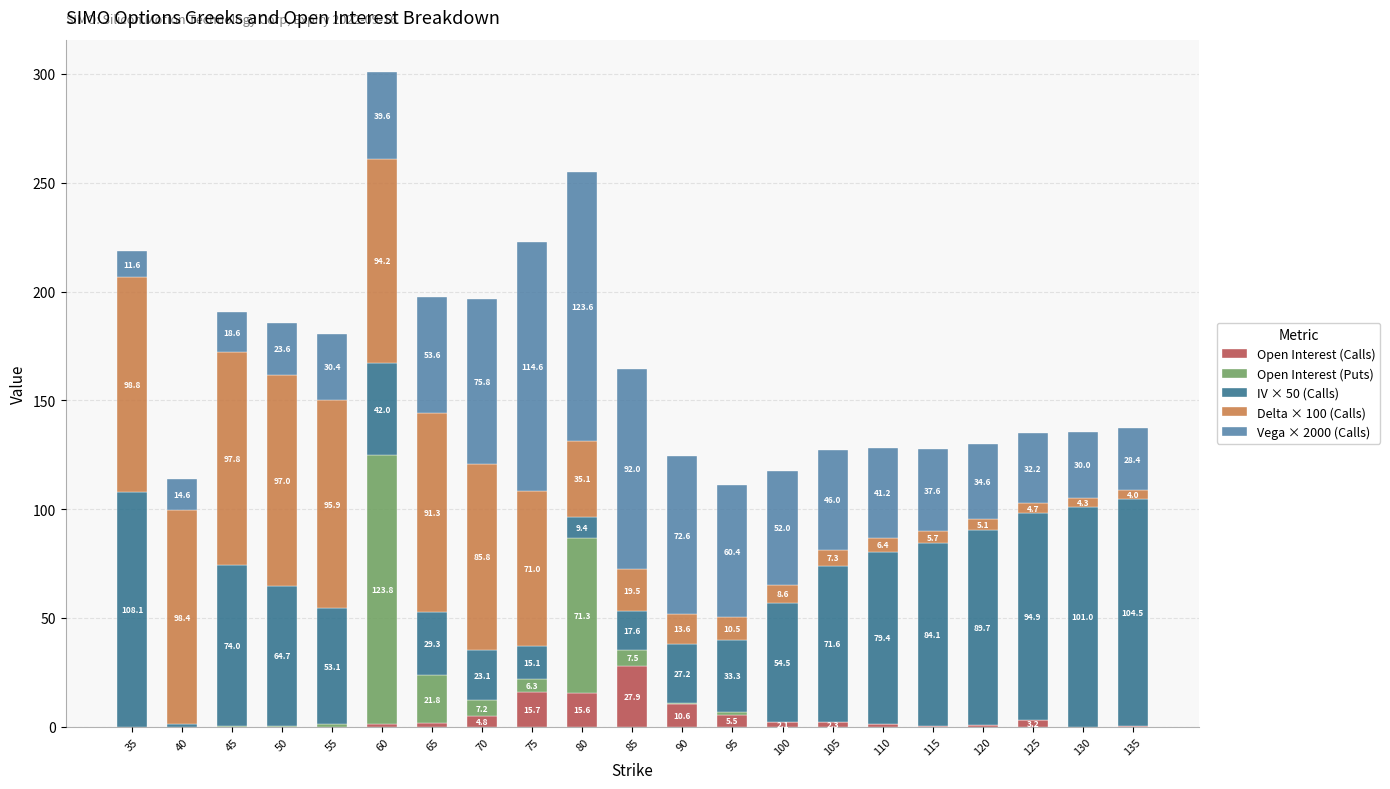

What is the total value across all series at 65?

197.7